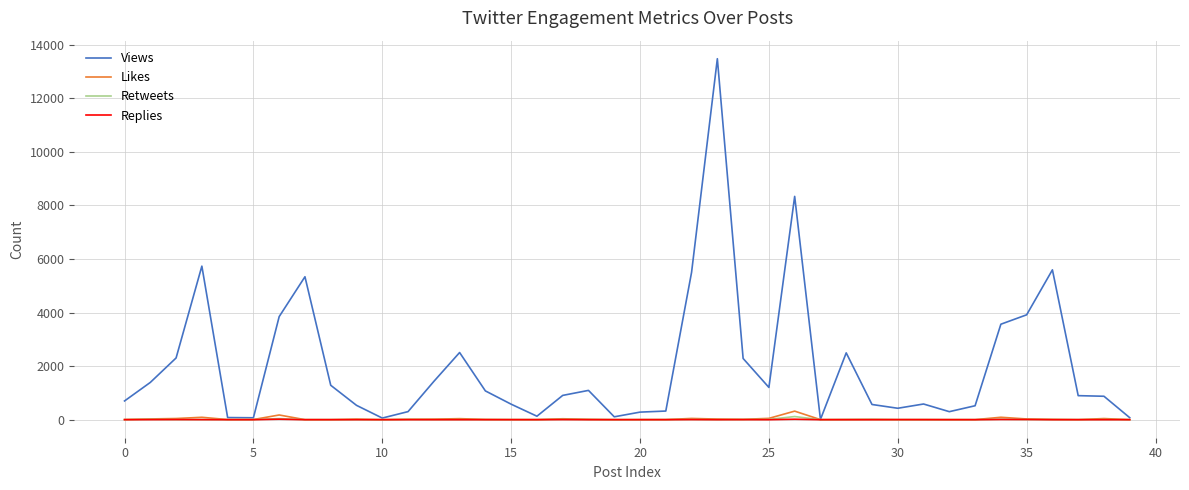

What is the difference between the maximum and minimum values in the Likes series?

319